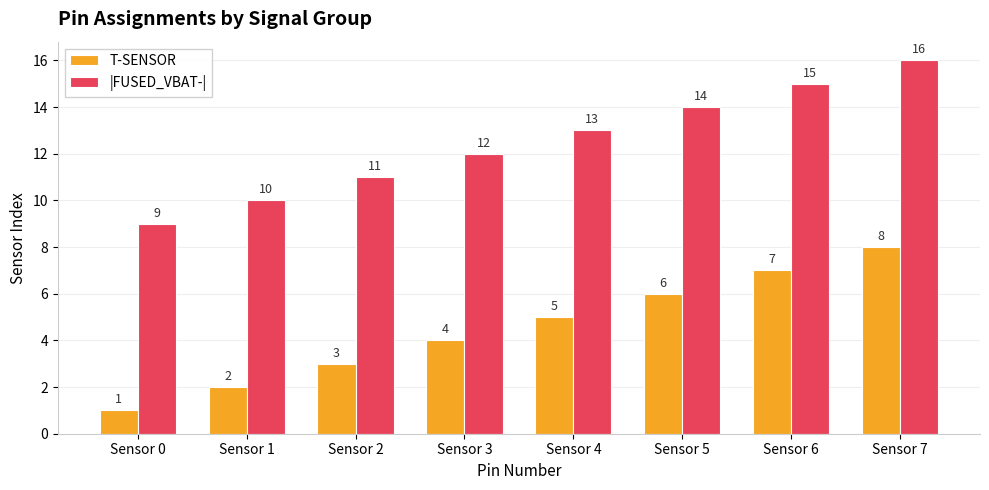

What is the value of the T-SENSOR bar at the 6th from the left?

6